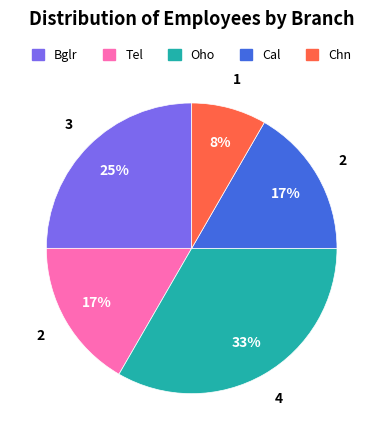

Does Oho account for over 50% of the chart?

No